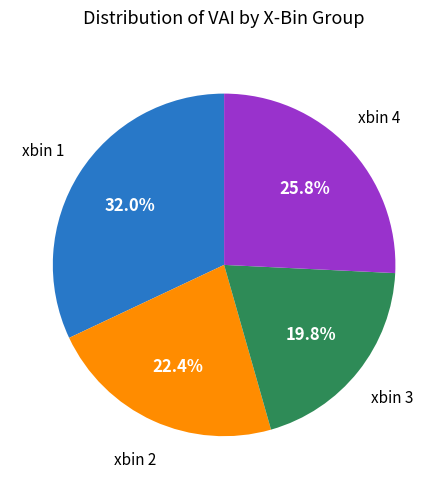

Is there any slice that represents more than half of the pie?

No